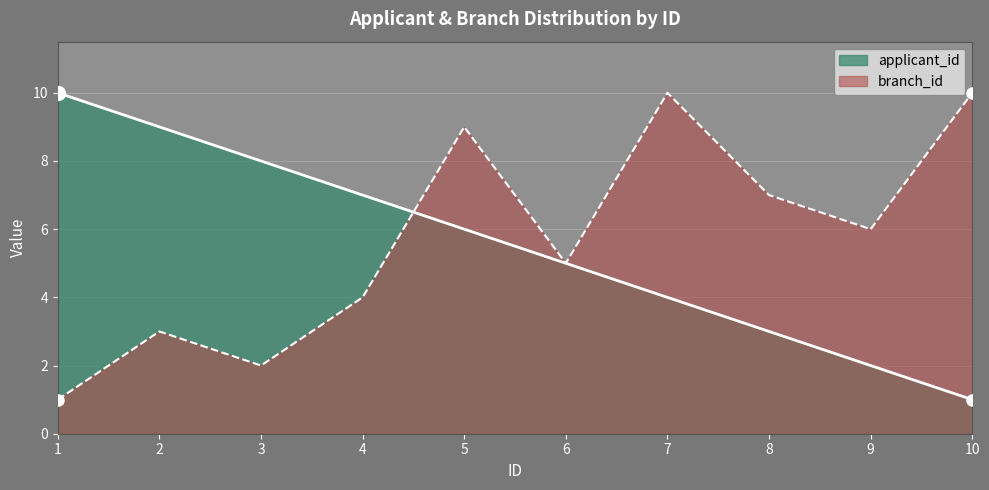

What are all the series names shown in the legend?

applicant_id, branch_id